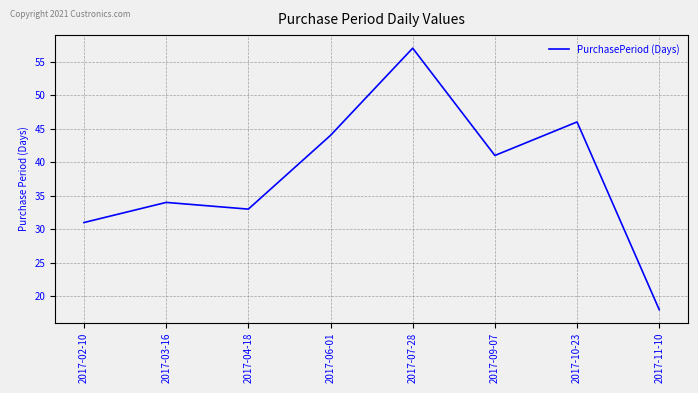

What is the sum of all values?

304